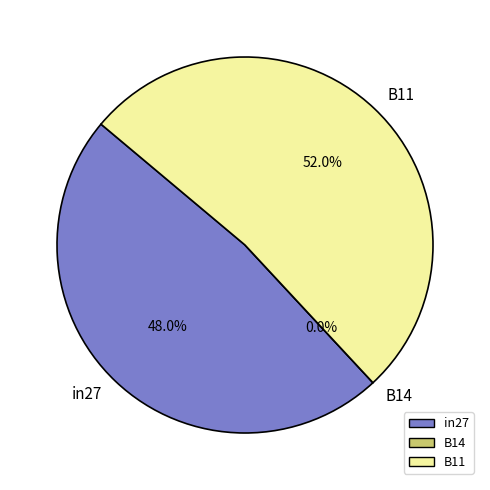

Does B11 represent more than half of the total?

Yes